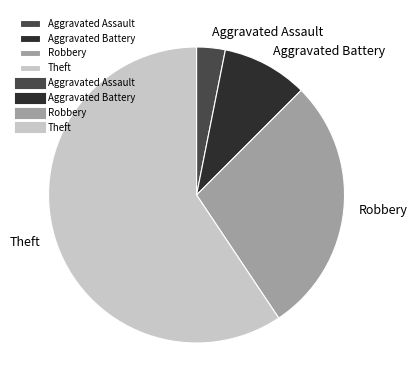

Is there any slice that represents more than half of the pie?

Yes